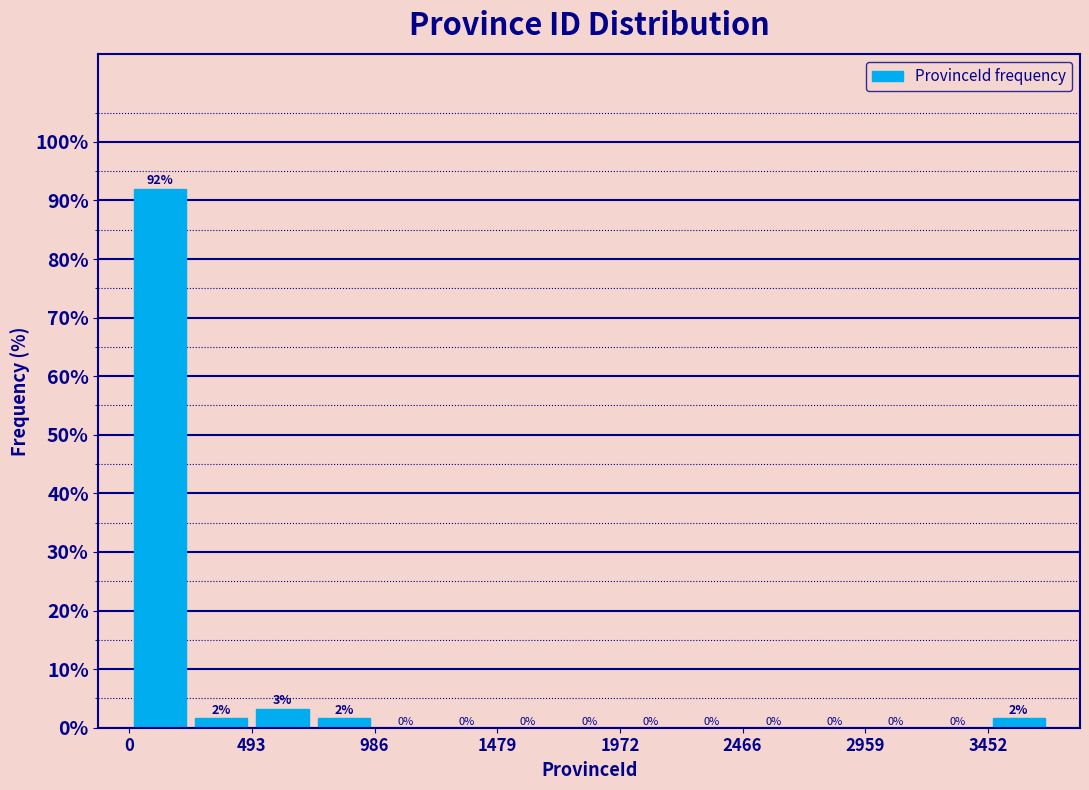

Over which range of the x-axis is the bar tallest?

0 to 250